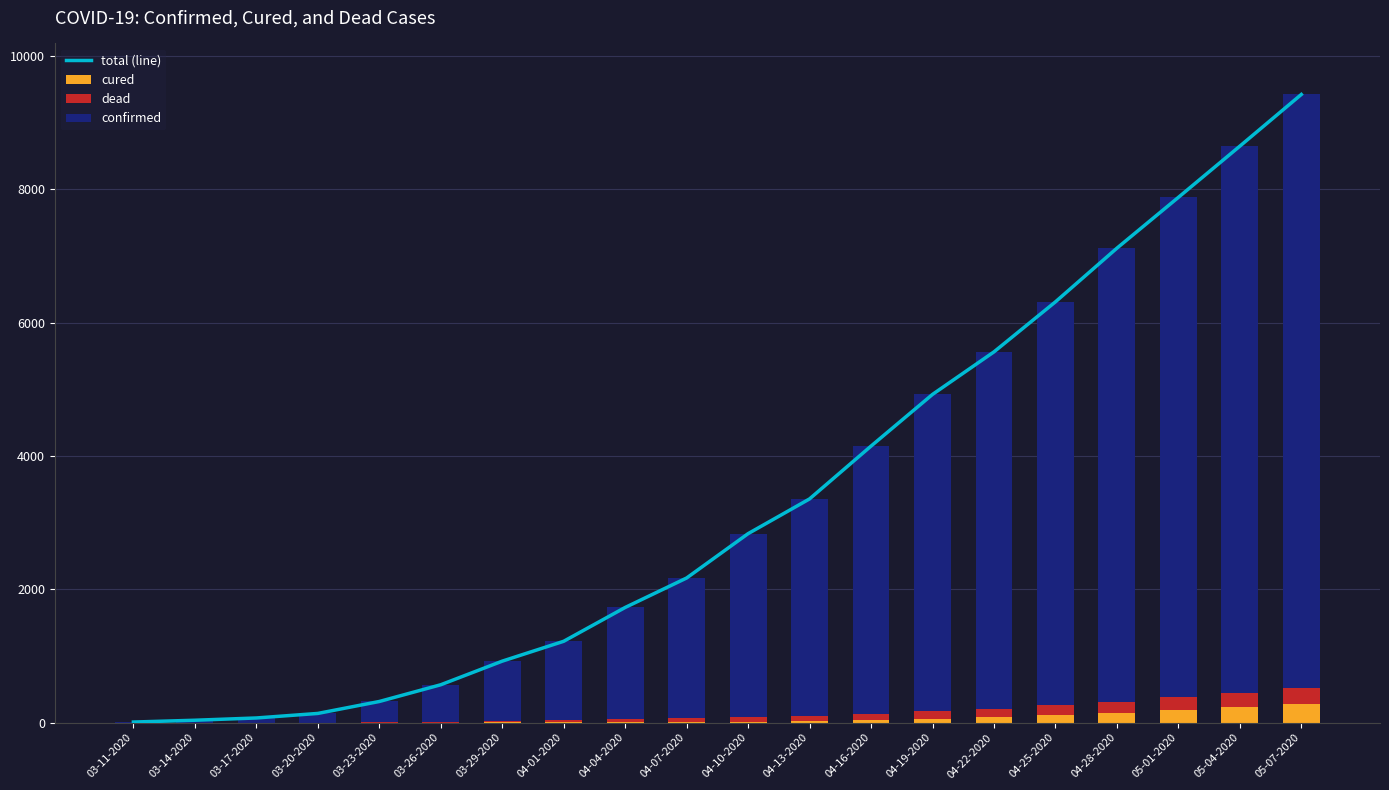

Where does the cured series first go above 16?

04-13-2020